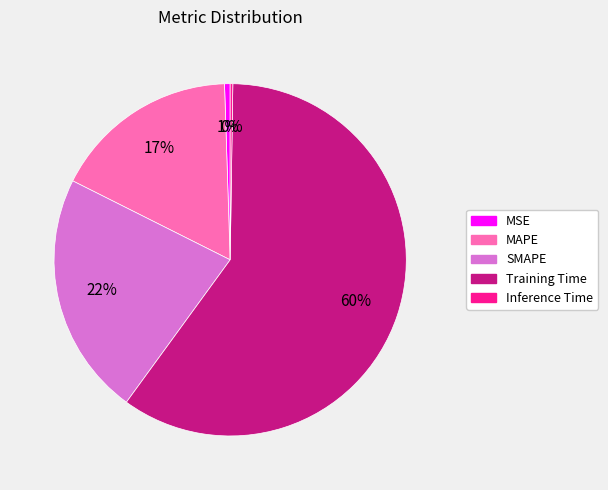

Is the sum of SMAPE and MAPE greater than half?

No